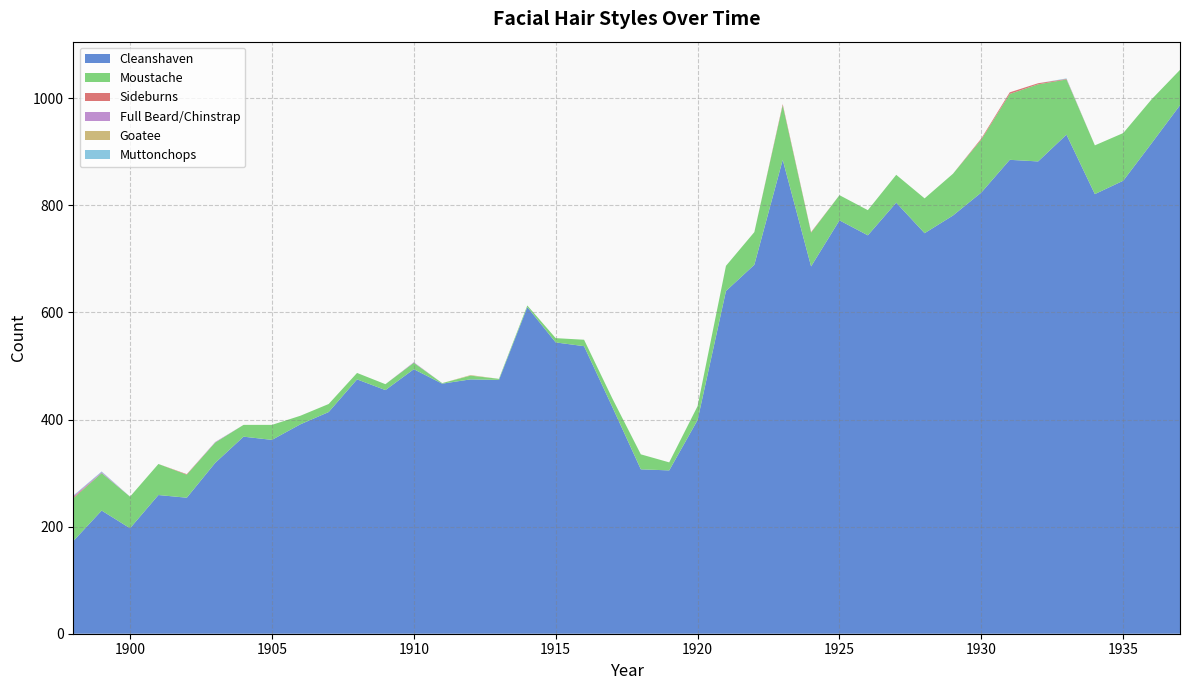

Reading left to right, extract all data points from this chart.

Cleanshaven: 173	230	197	259	254	319	368	362	391	414	475	455	494	467	475	474	610	544	537	423	307	305	399	640	689	885	686	772	744	805	748	781	824	885	882	932	821	846	916	987
Moustache: 80	70	59	58	43	38	22	28	16	15	12	11	12	1	7	2	3	8	12	16	28	15	26	47	61	102	63	47	47	52	65	78	99	123	144	103	91	89	82	66
Sideburns: 2	0	0	0	1	0	0	0	0	0	0	0	0	0	0	0	0	0	0	0	0	0	0	0	0	2	1	0	0	0	0	0	2	3	2	1	0	0	0	0
Full Beard/Chinstrap: 2	2	0	0	0	1	0	0	0	0	0	0	1	0	0	0	0	0	0	0	0	0	0	0	0	0	0	0	0	0	0	0	0	0	0	0	0	0	0	0
Goatee: 0	0	0	0	0	0	0	0	0	0	0	0	0	0	1	0	0	0	0	0	0	0	0	0	0	0	0	0	0	0	0	0	0	0	0	0	0	0	0	0
Muttonchops: 1	1	0	0	0	0	0	0	0	0	0	0	0	0	0	0	0	0	0	0	0	0	0	0	0	0	0	0	0	0	0	0	0	0	0	1	0	0	0	0